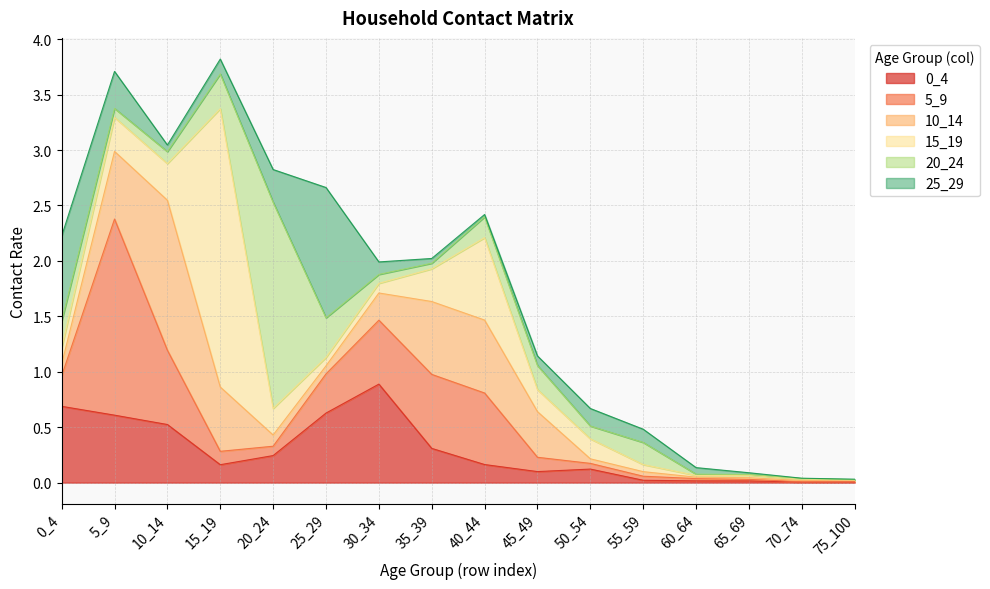

Which has a higher value, 10_14 or 75_100?

10_14